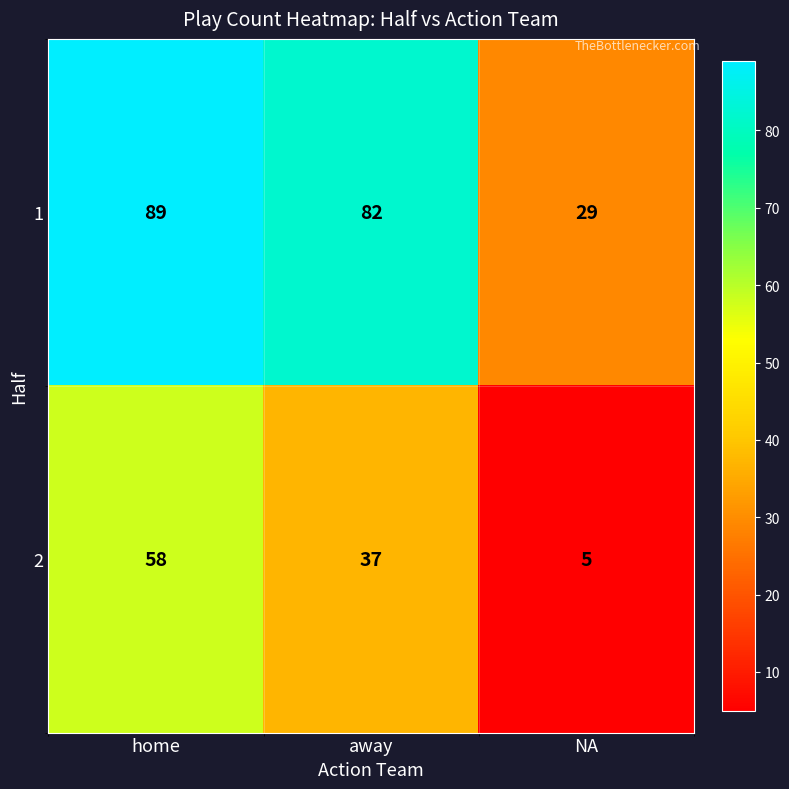

The 2 series shows 3 at NA. True or false?

False